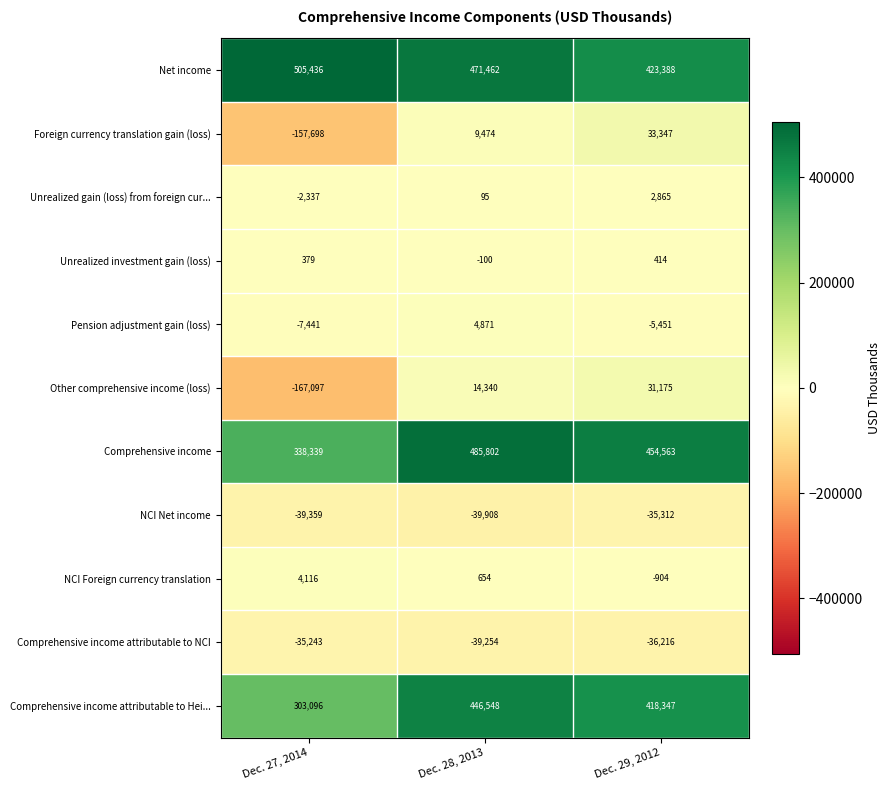

What is the spread (max minus min) of values at Dec. 29, 2012?

490779